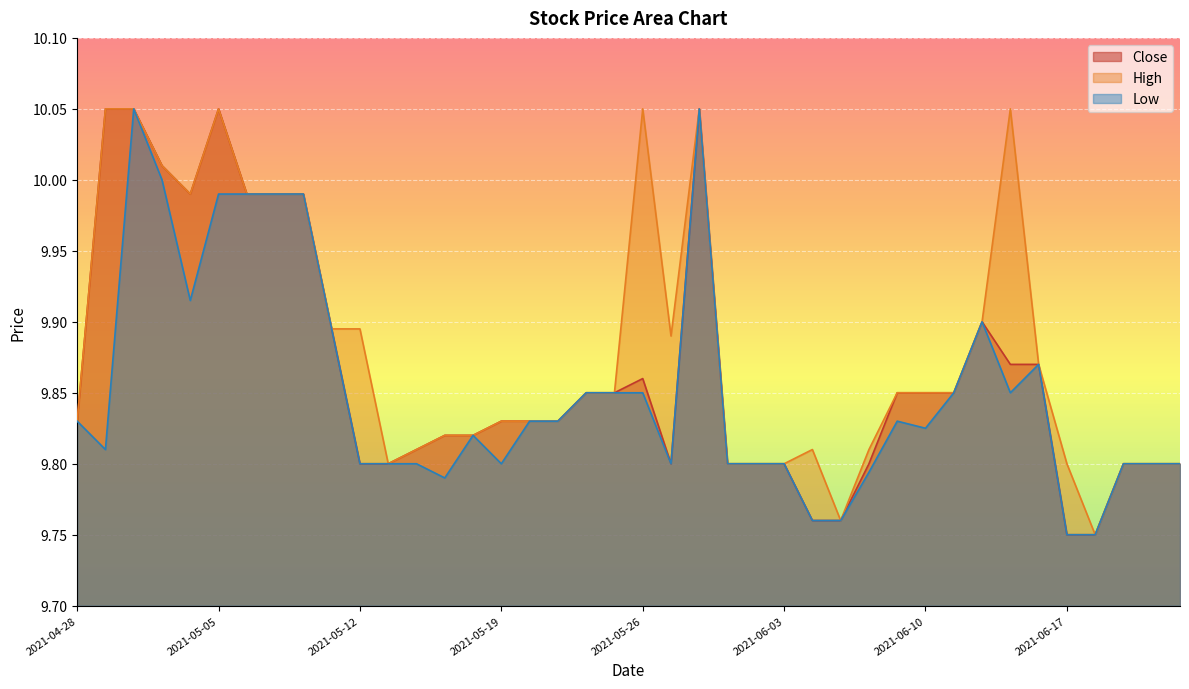

What position from the right is 2021-06-11?

9